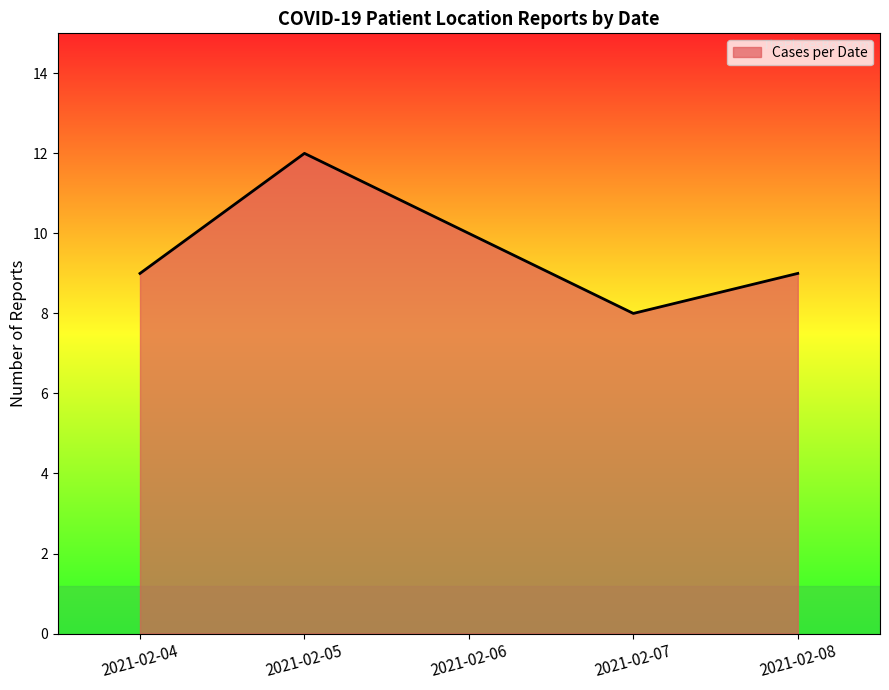

How many lines are shown in the chart?

1